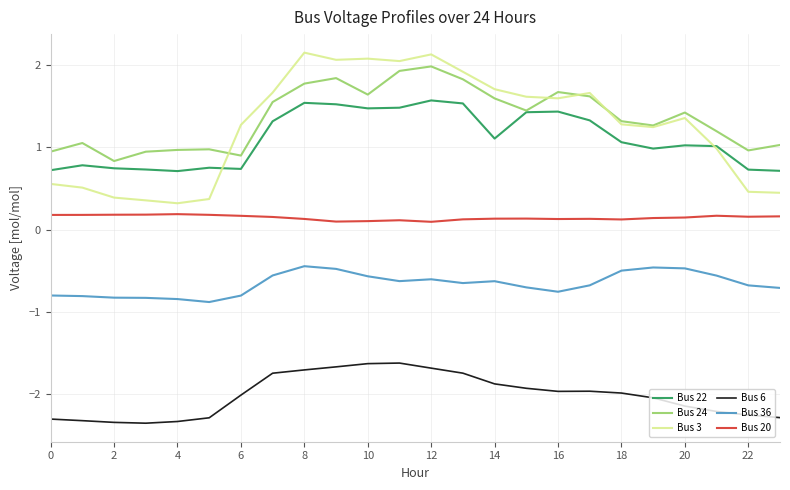

True or false: Bus 6 and Bus 36 cross at least once.

False